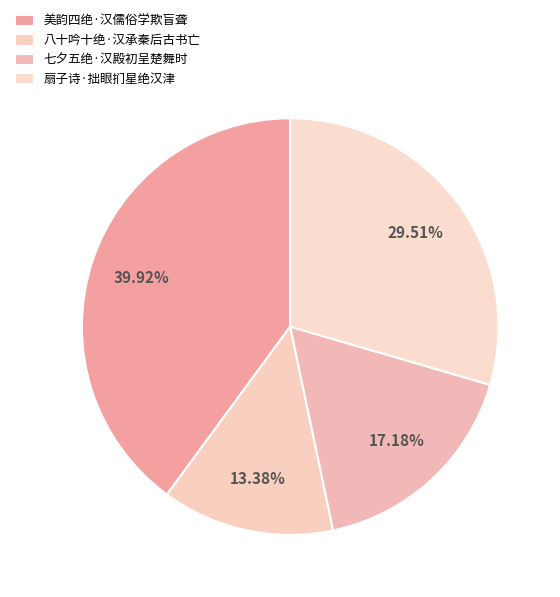

What portion of the pie excludes 七夕五绝·汉殿初呈楚舞时?

82.8%